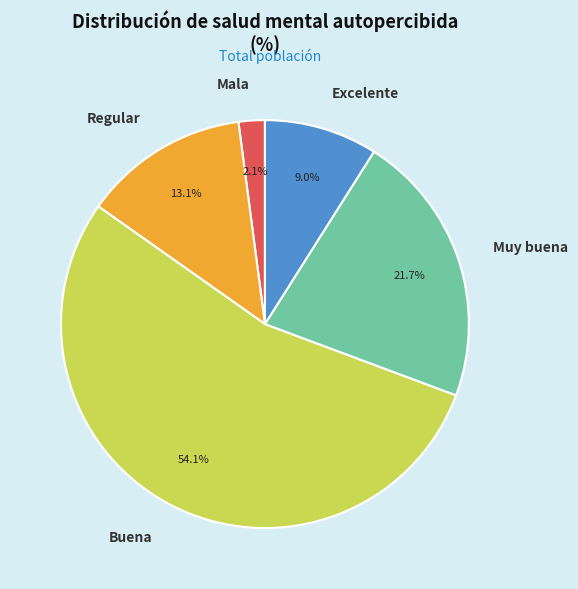

To the nearest percent, what percentage of the pie is Mala?

2%